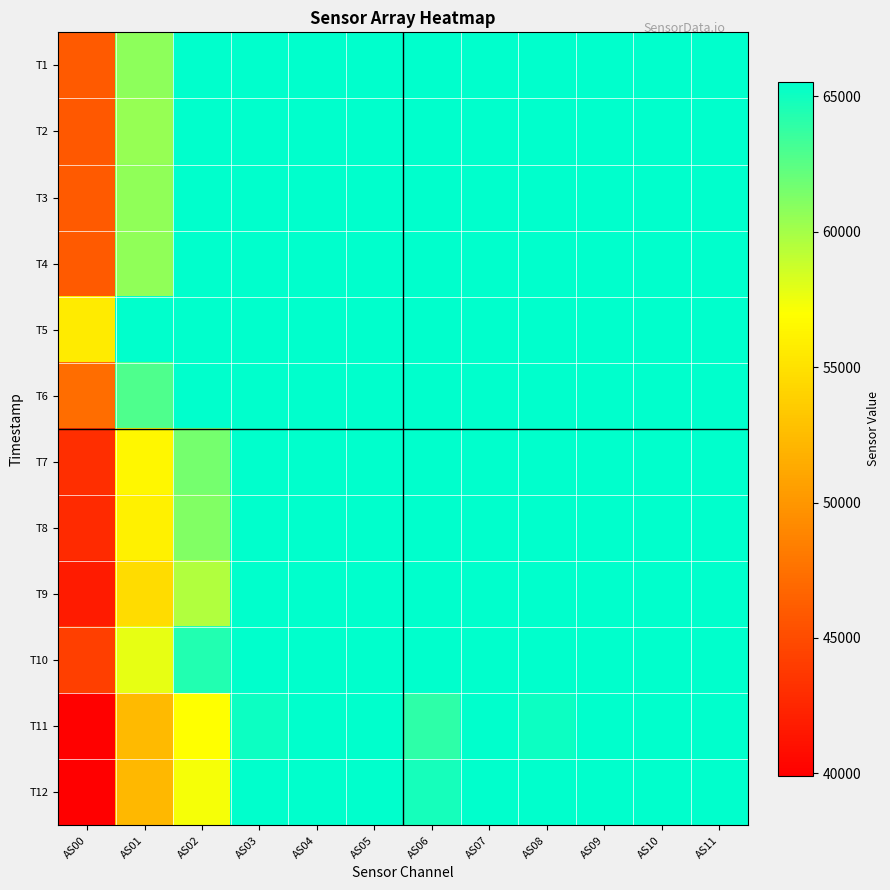

Rank the series at AS06 from highest to lowest value.

T1, T2, T3, T4, T5, T6, T7, T8, T9, T10, T12, T11